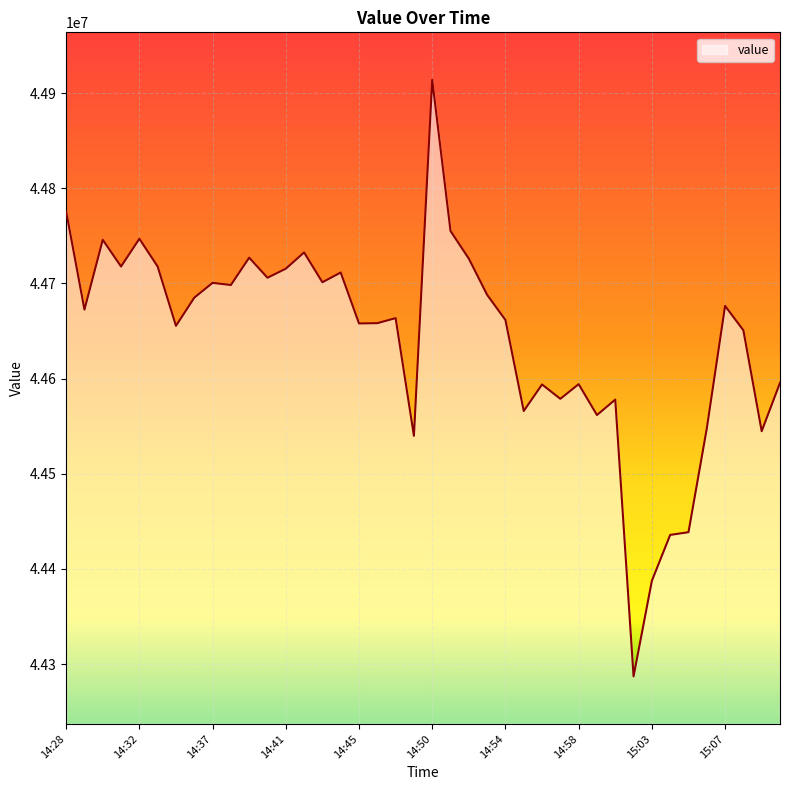

What is the smallest value displayed?

44287089